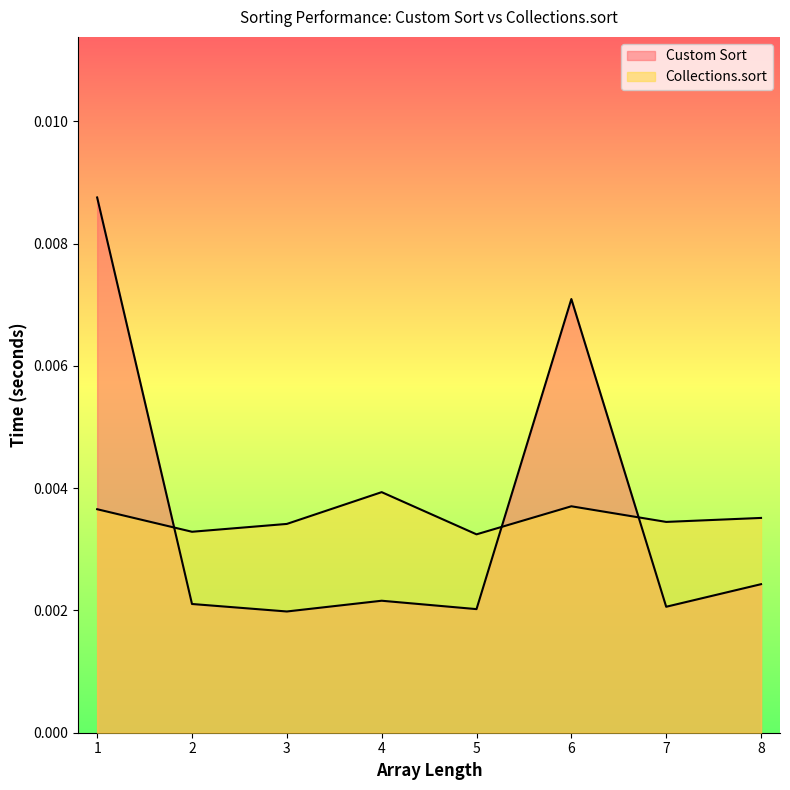

At 3, list the series in order from largest to smallest.

Collections.sort, Custom Sort